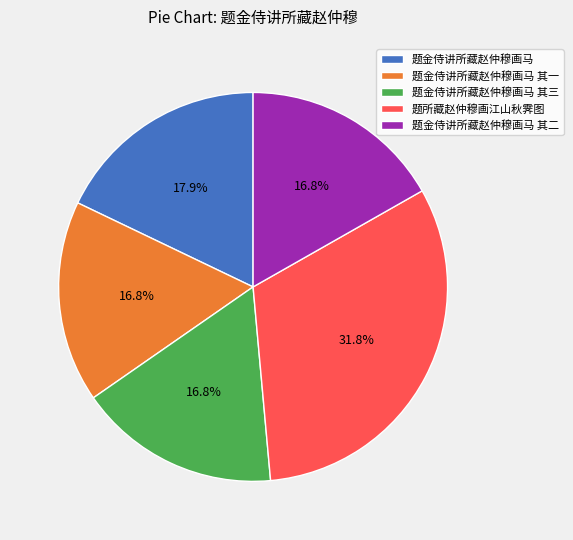

What is the largest slice in the pie chart?

题所藏赵仲穆画江山秋霁图